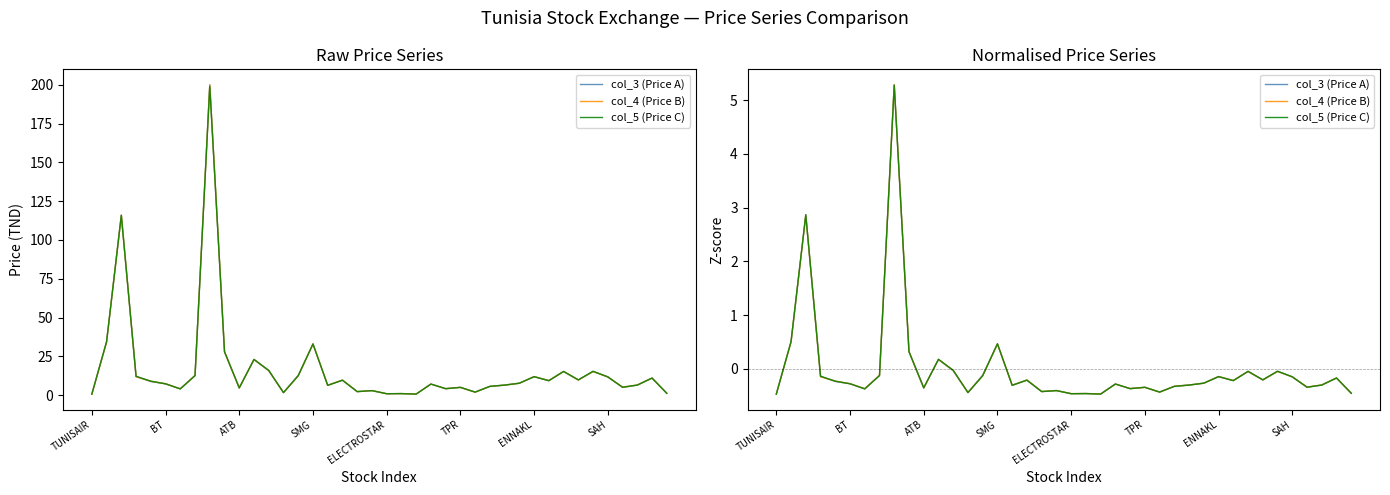

After their last crossing, which series has the higher values: col_5 (Price C) or col_3 (Price A)?

col_3 (Price A)